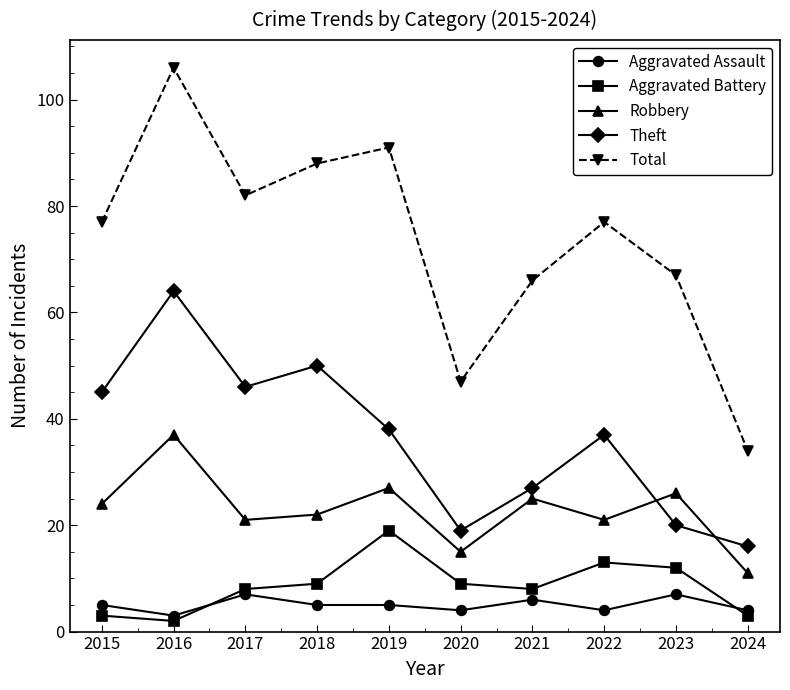

How many interior local peaks does the Robbery series have?

4